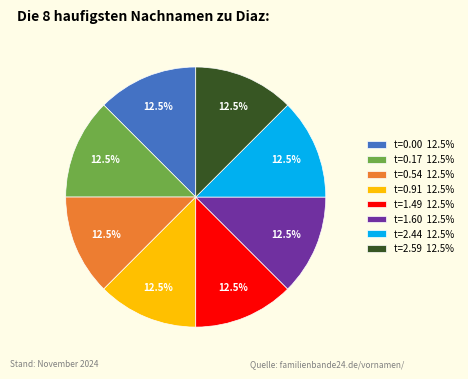

Do t=1.60 12.5% and t=0.54 12.5% together represent more than half of the pie?

No